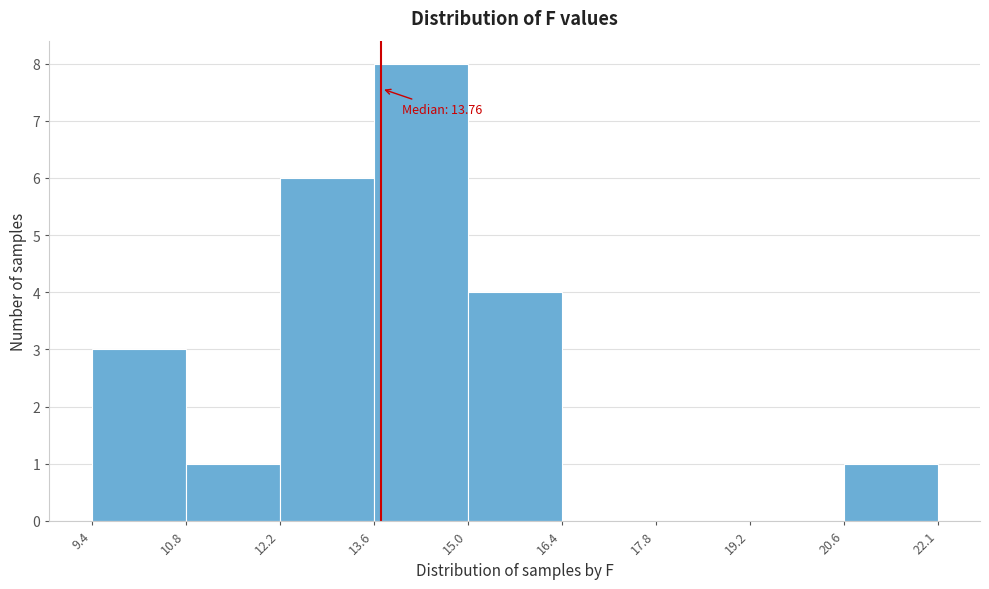

Over which range of the x-axis is the bar tallest?

13.6 to 15.0